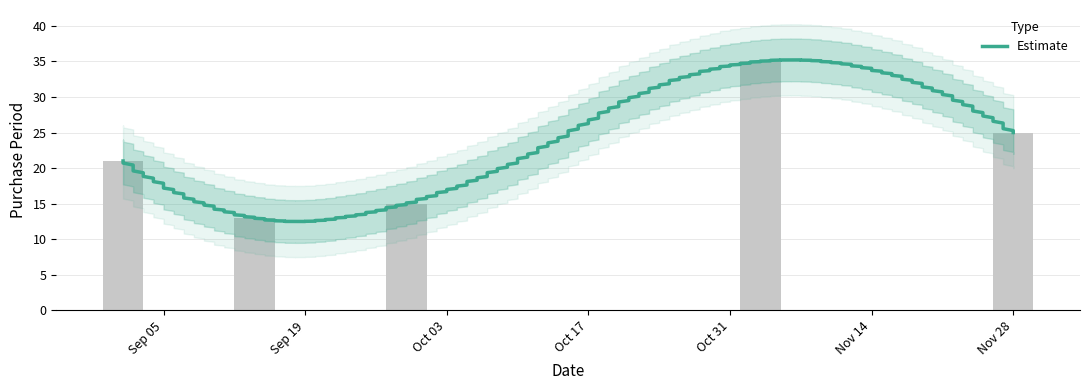

List the labels in order of value, smallest first.

Sep 19, Oct 03, Sep 05, Nov 28, Oct 31